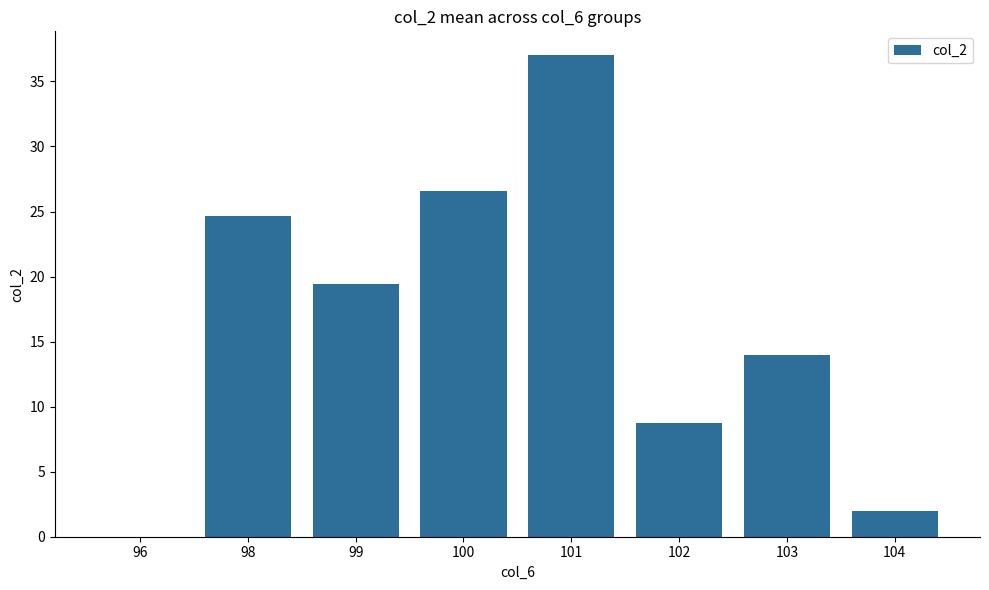

Reading left to right, transcribe all the data shown in this chart.

96=0.0	98=24.6	99=19.5	100=26.6	101=37.0	102=8.8	103=14.0	104=2.0